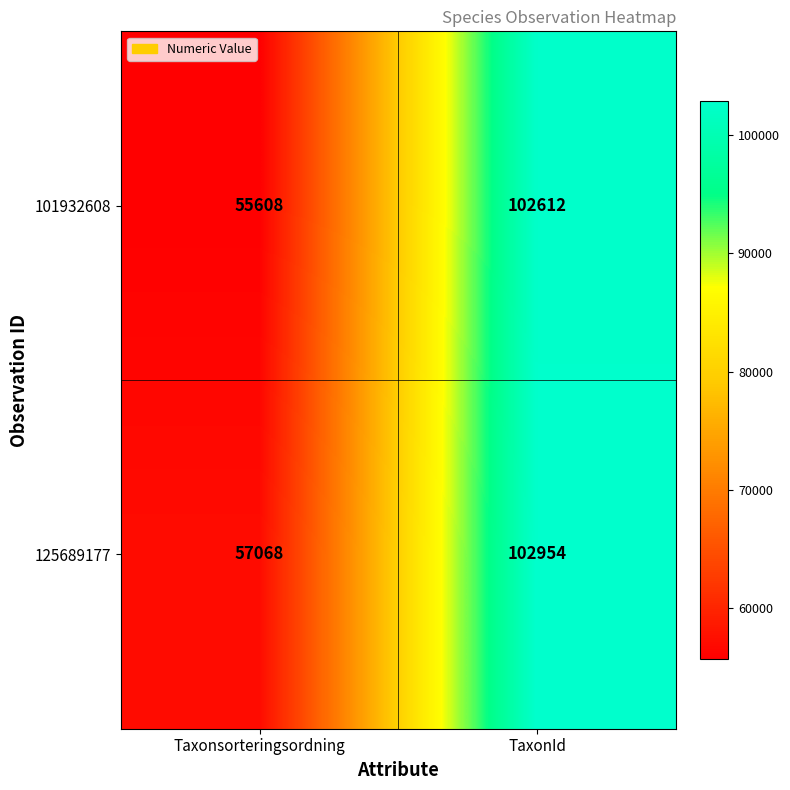

The 125689177 series shows 57068 at Taxonsorteringsordning. True or false?

True